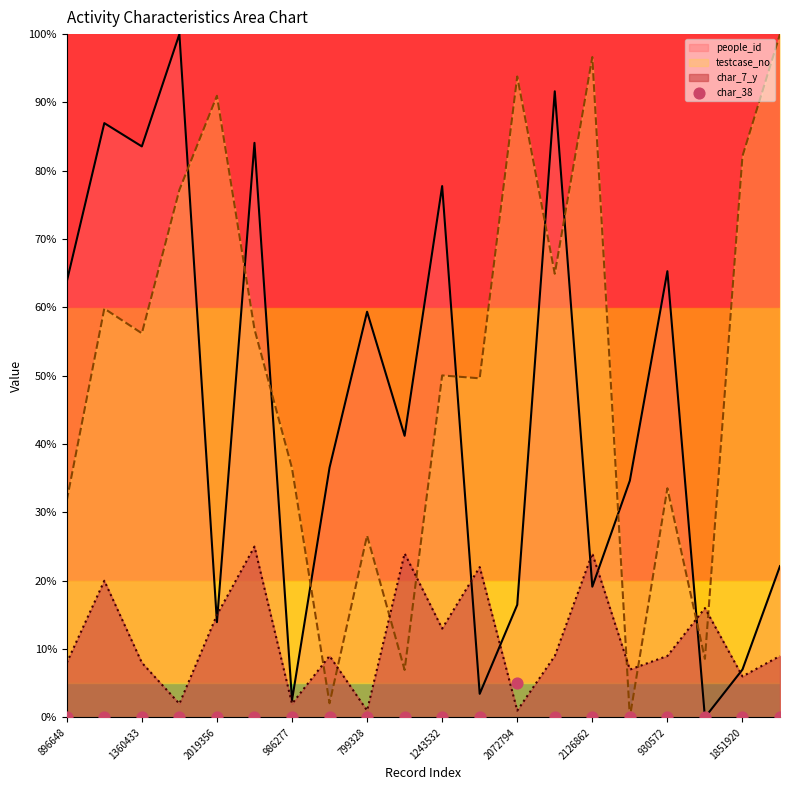

Is it true that people_id equals 19.1 at 2126862?

True